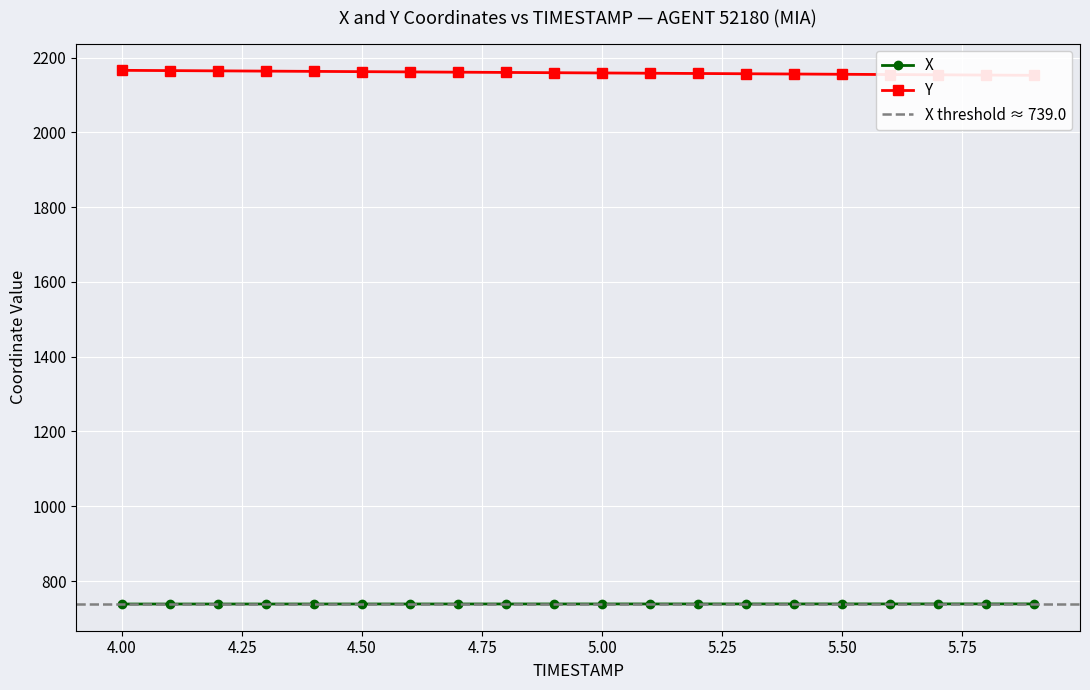

True or false: X and Y cross at least once.

False